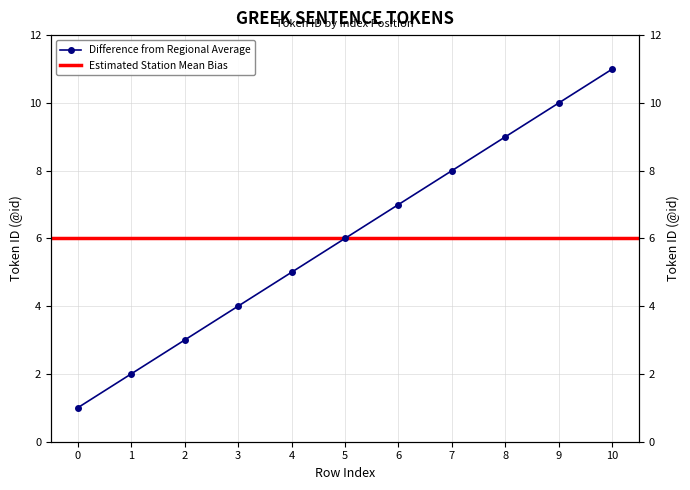

What is the difference between the second highest and minimum values?

9